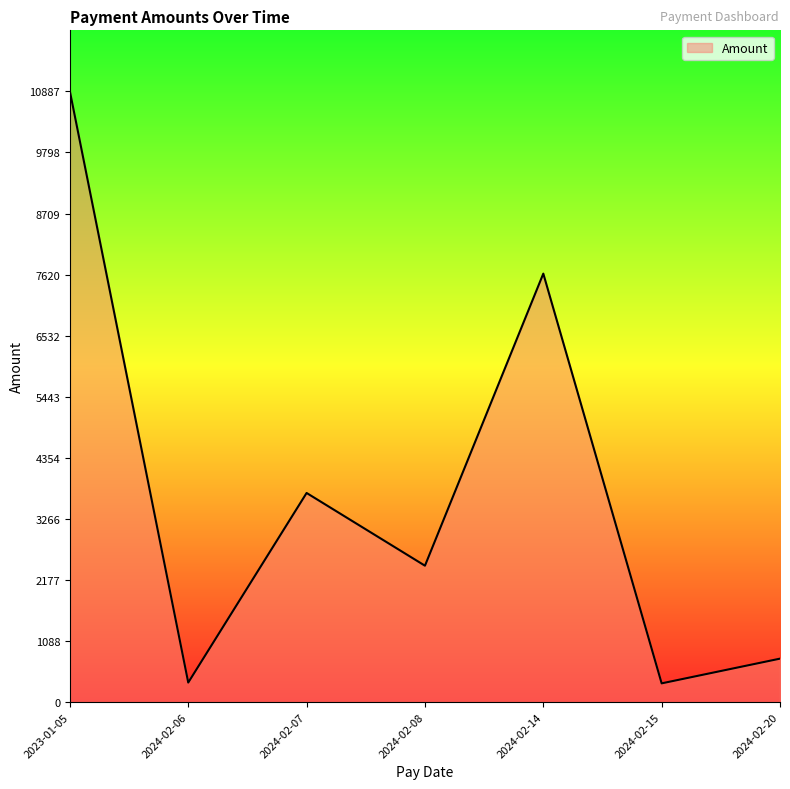

Which has a higher value, 2023-01-05 or 2024-02-06?

2023-01-05